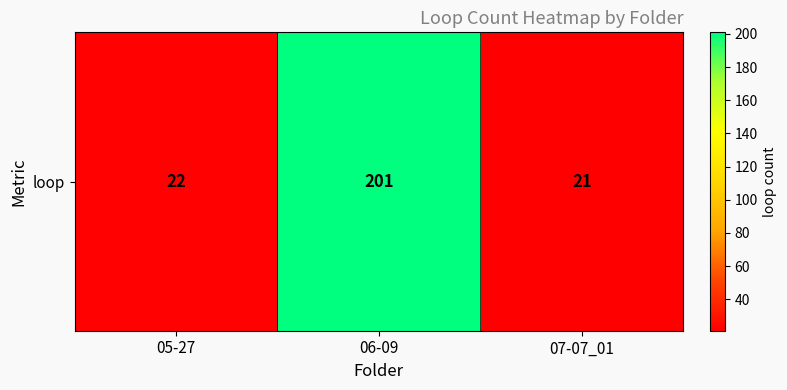

Reading left to right, what are all the values shown in this chart?

22	201	21